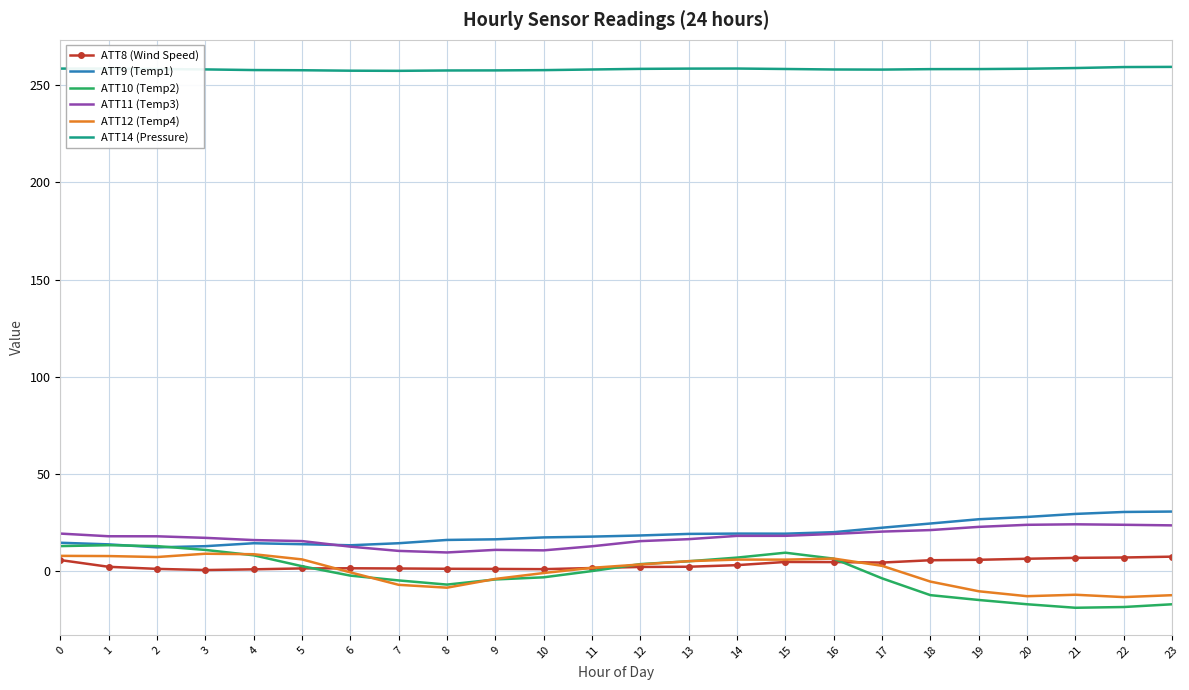

How many categories are shown in the chart?

24